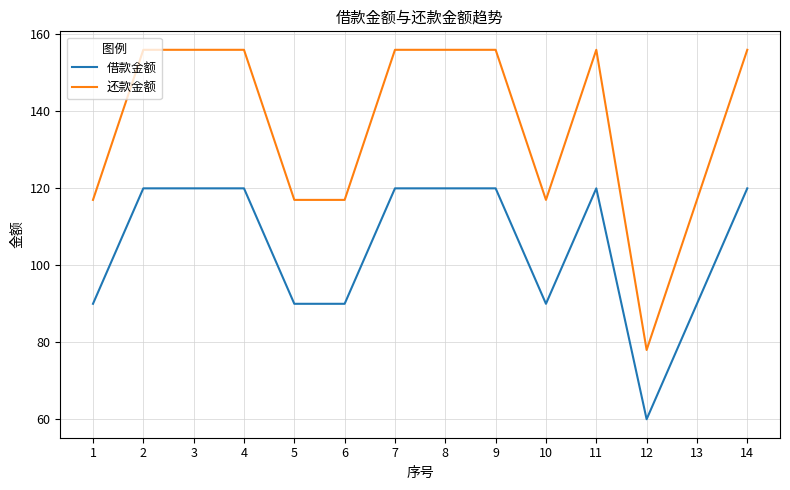

At which label does 还款金额 reach its minimum?

12